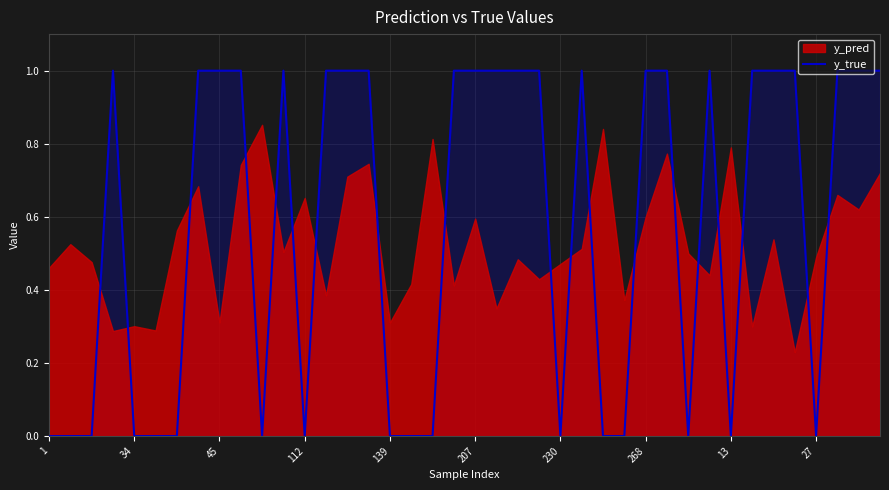

Which label corresponds to the smallest value in the chart?

1